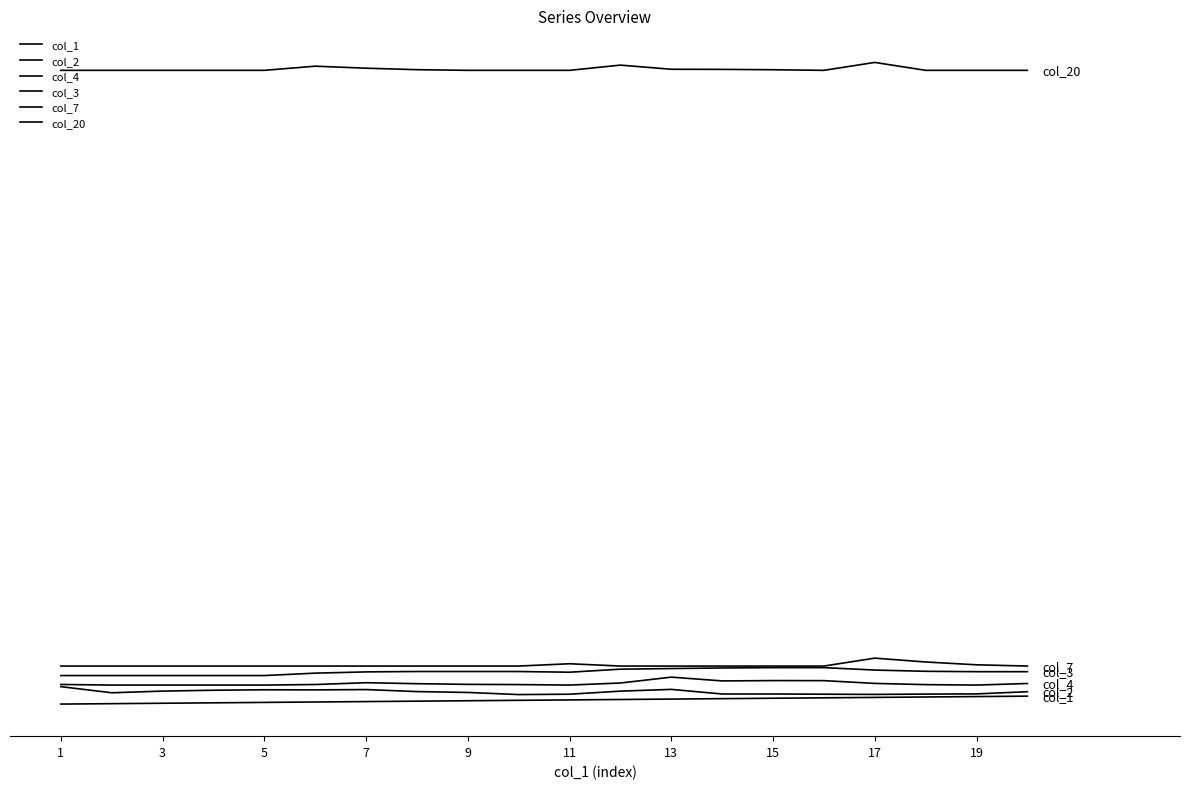

True or false: col_4 and col_7 cross at least once.

False